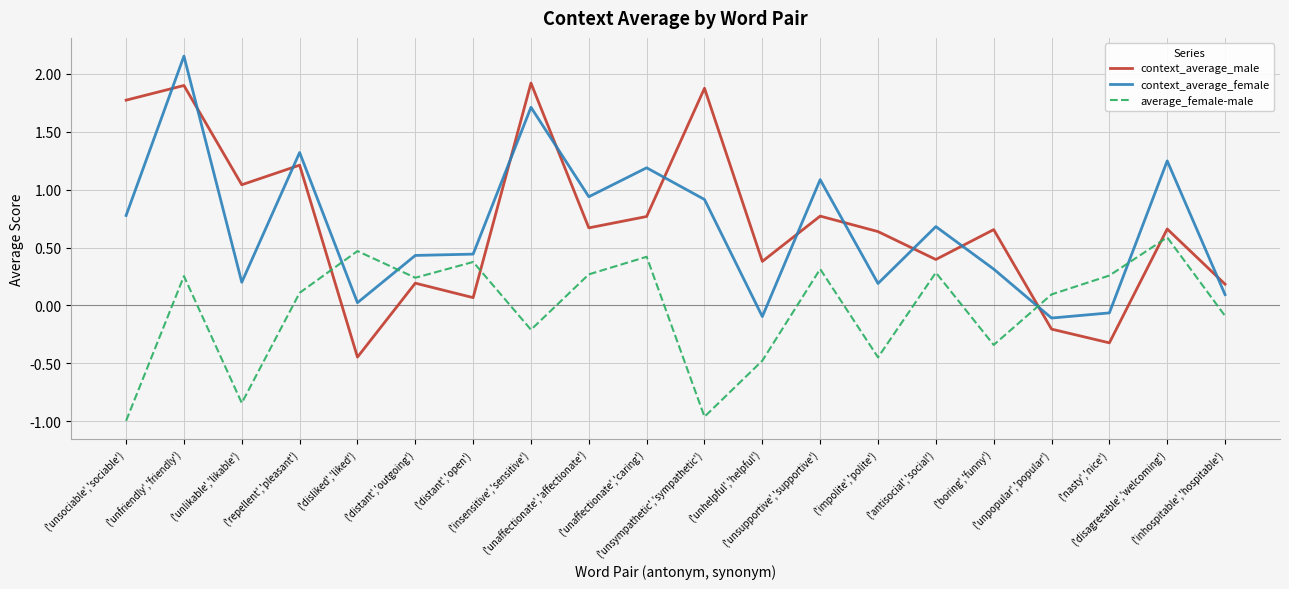

How many times do context_average_female and average_female-male cross each other?

4